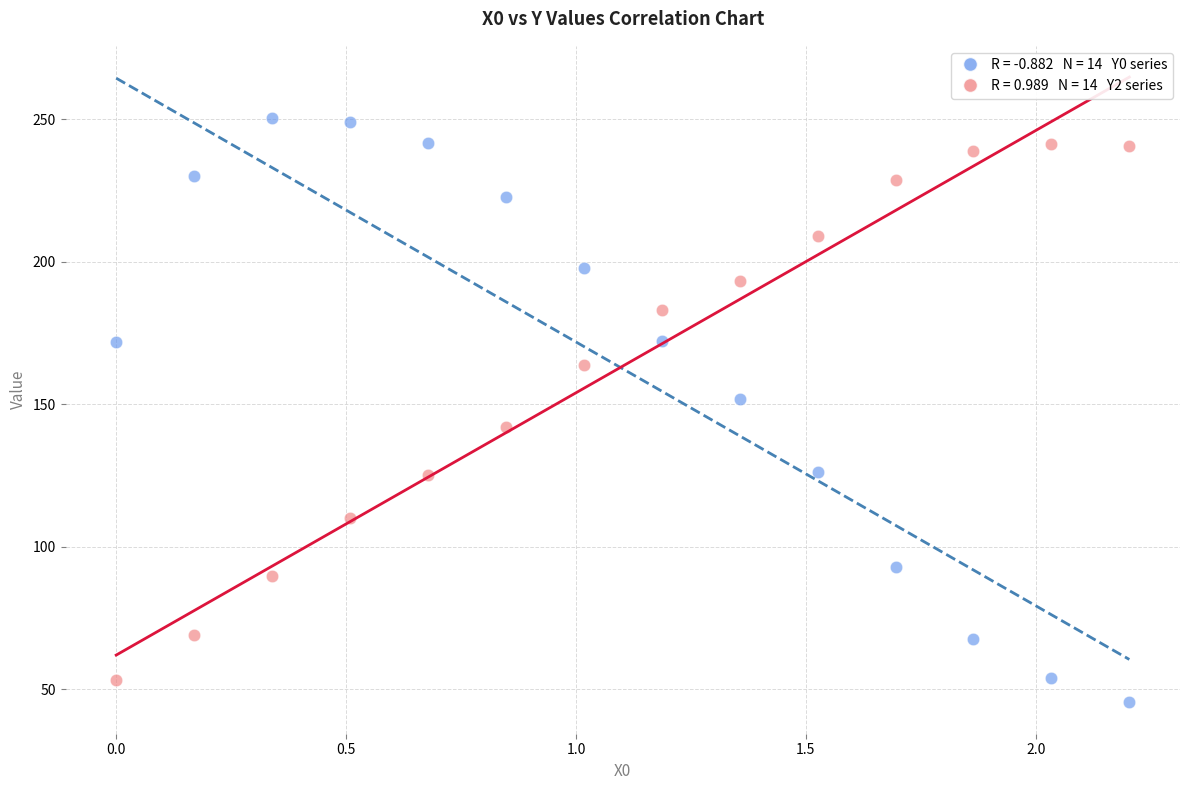

Across all data points, what is the range of X values (max minus min)?

2.2